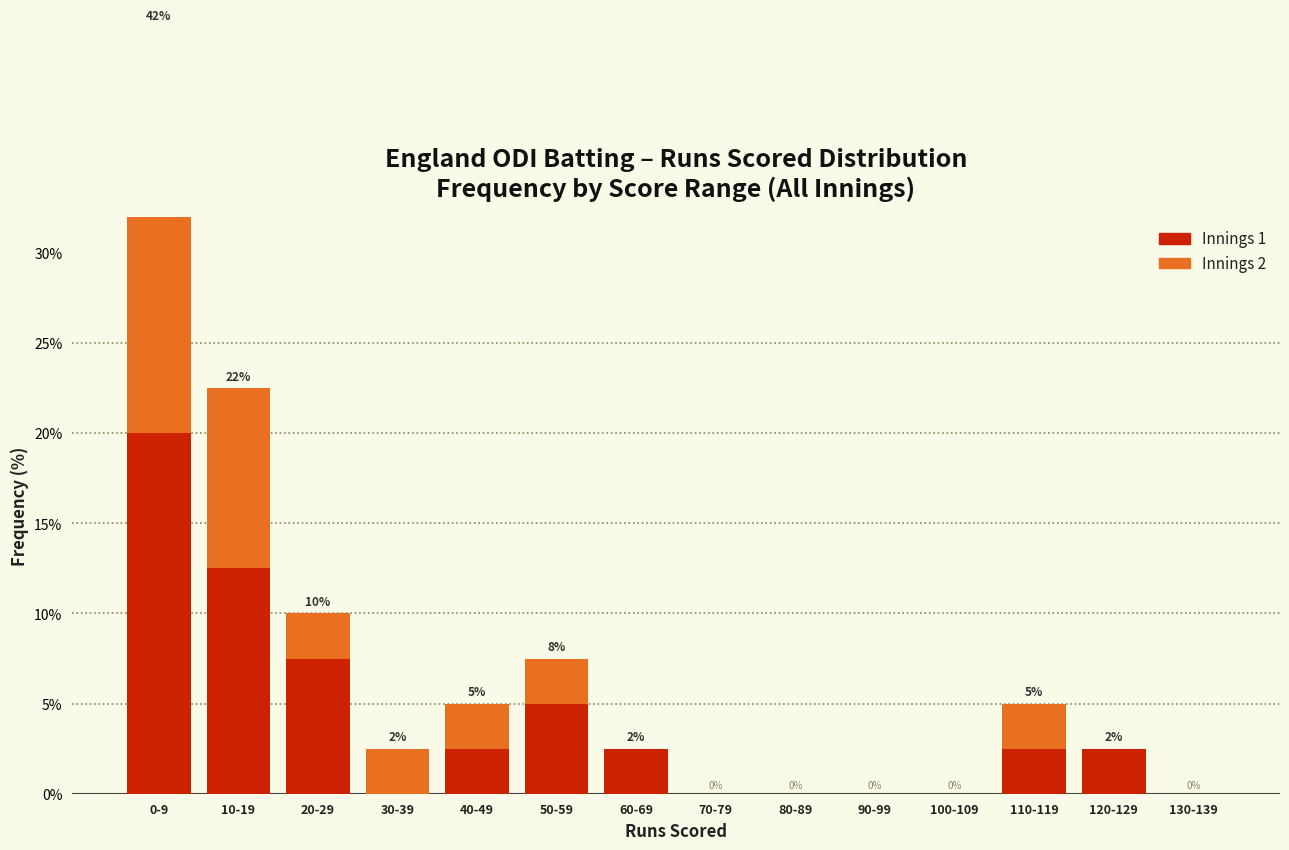

What is the label of the 14th bar from the left?

130-139